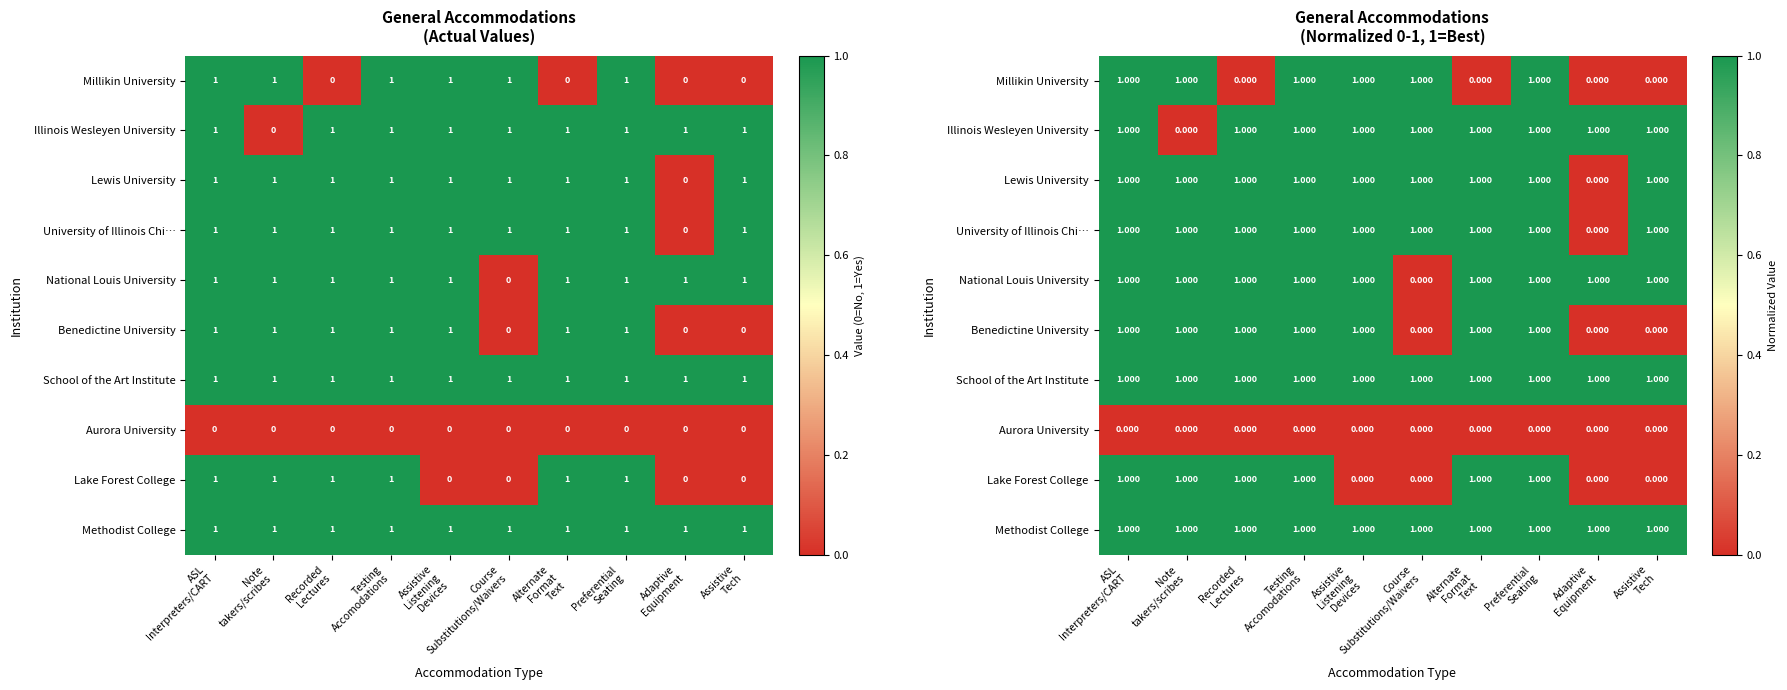

Between Assistive Listening Devices and Preferential Seating, which series saw the biggest shift?

Lake Forest College